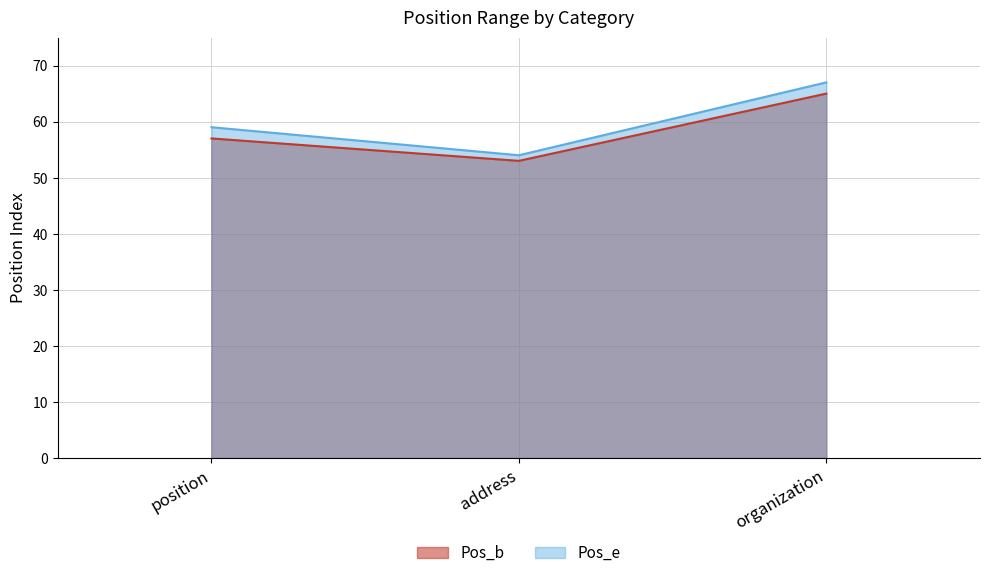

What is the spread (max minus min) of values at address?

1